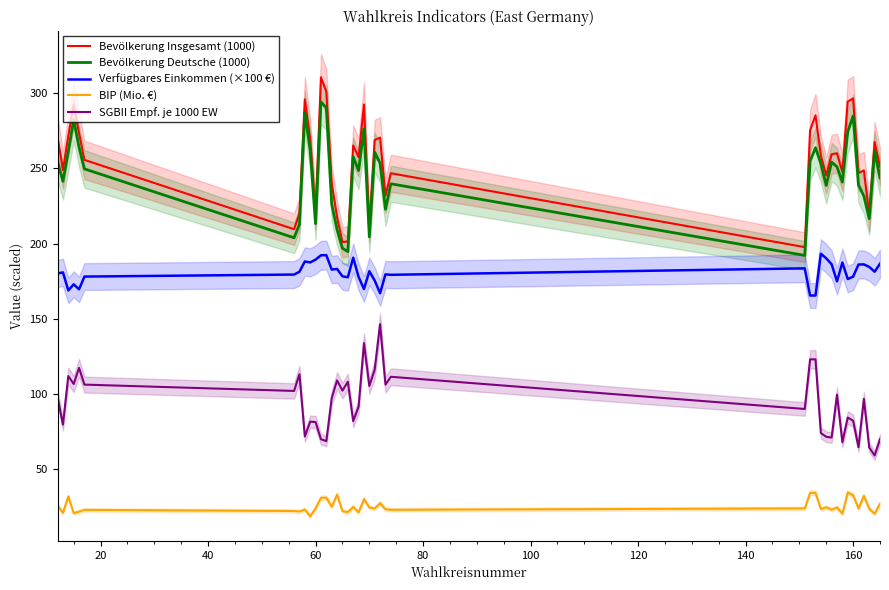

True or false: BIP (Mio. €) and Verfügbares Einkommen (×100 €) intersect in this chart.

False